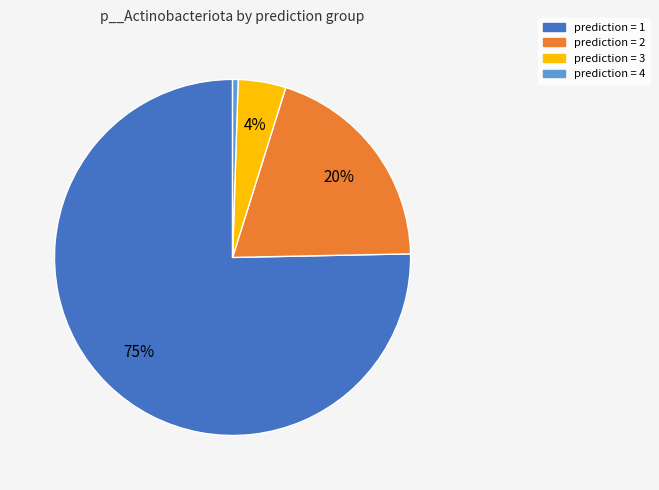

To the nearest percent, what is the average slice percentage?

25%